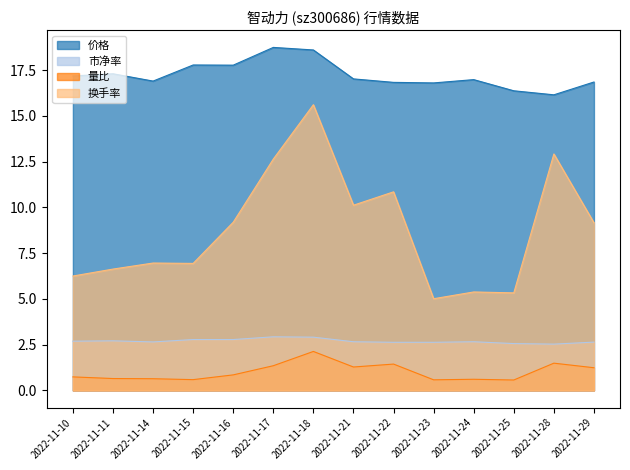

At which category does 价格 reach its first local peak?

2022-11-11